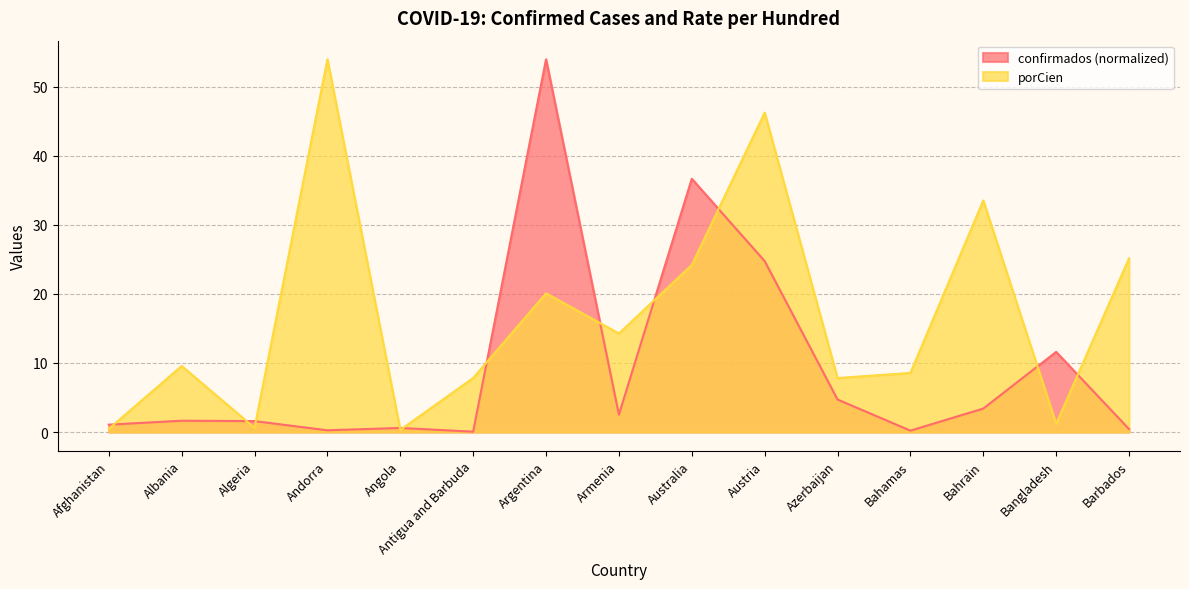

Where is the first local minimum for confirmados?

Andorra